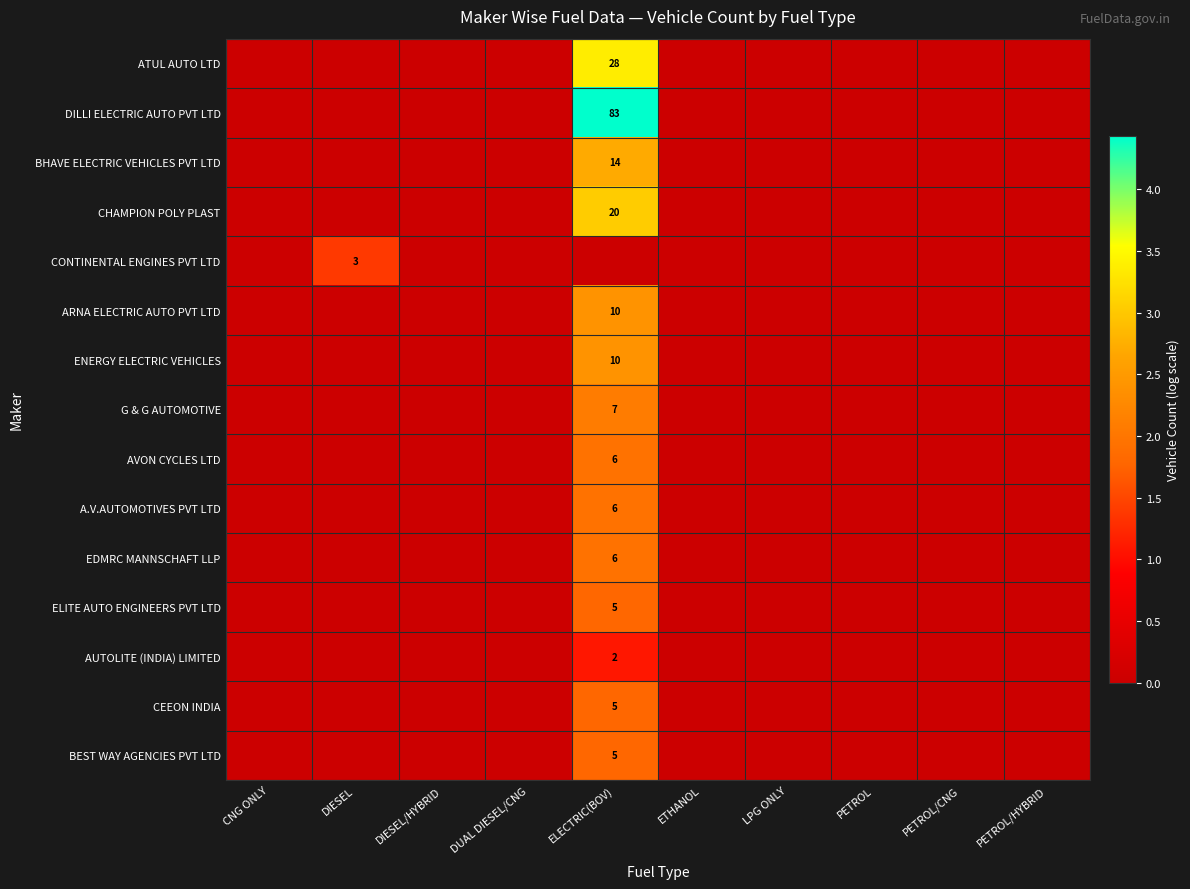

Is it true that ENERGY ELECTRIC VEHICLES equals -0.7 at PETROL/HYBRID?

False